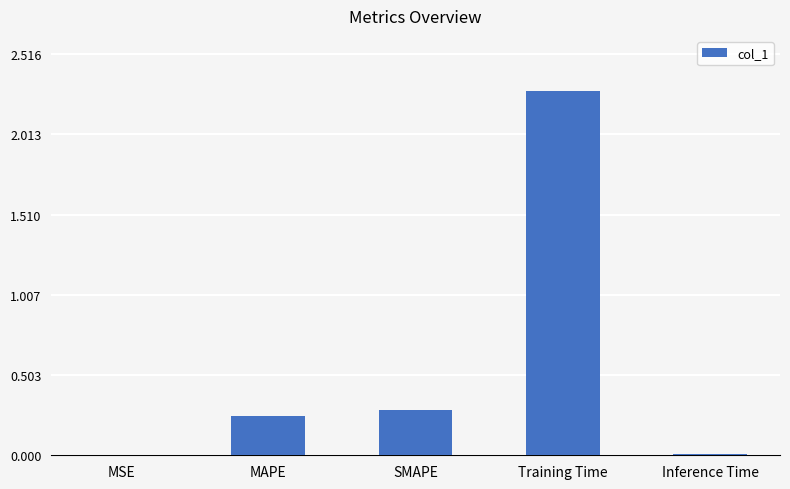

Which has a higher value, MAPE or Training Time?

Training Time